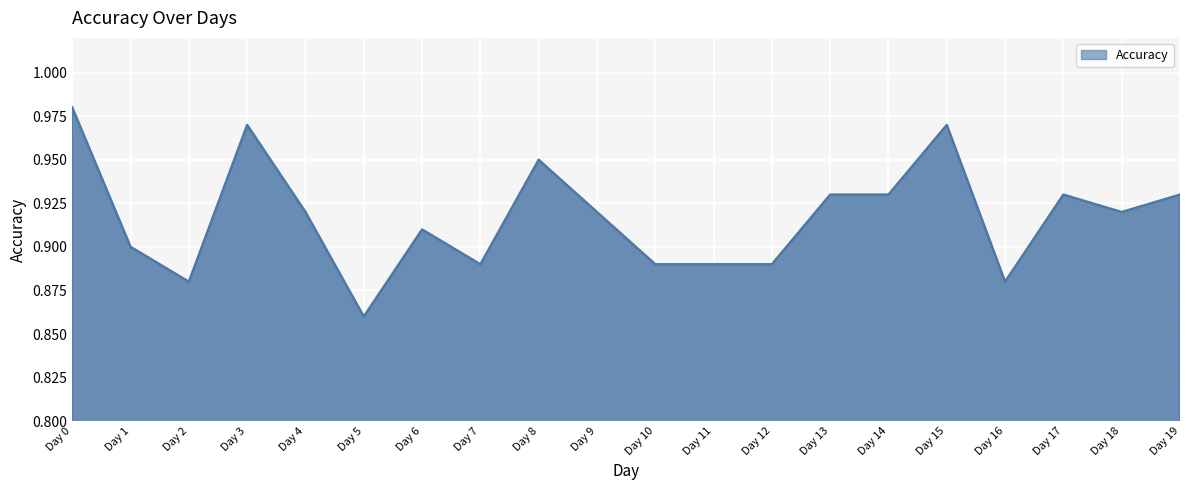

Does the chart display data point markers on the line(s)?

No